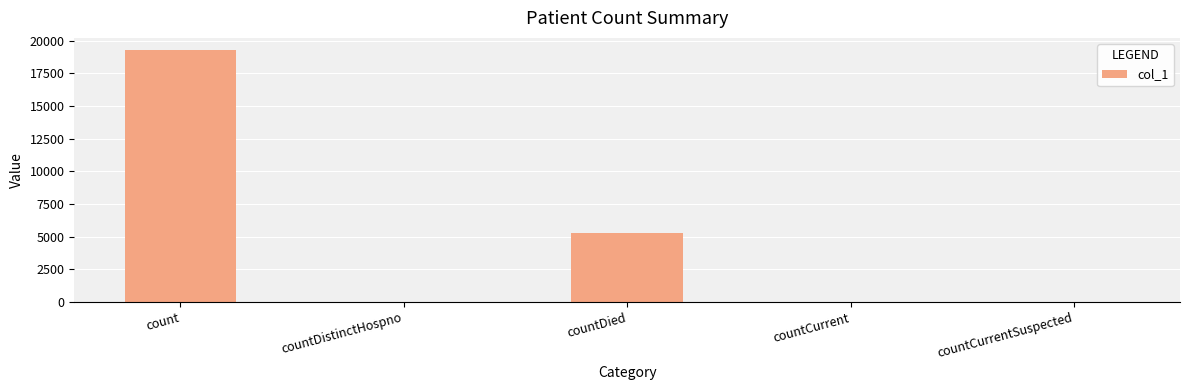

Count the number of data series in this chart.

1